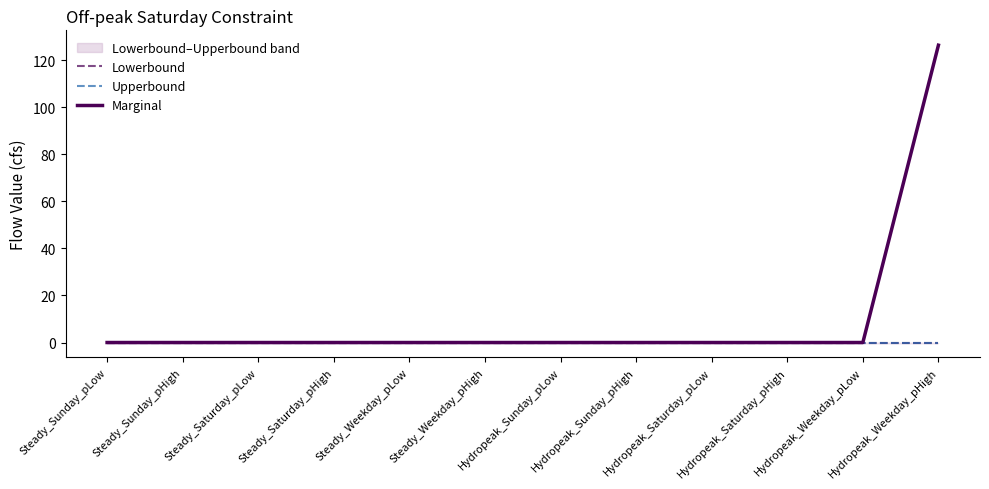

Does the chart have visible grid lines?

No